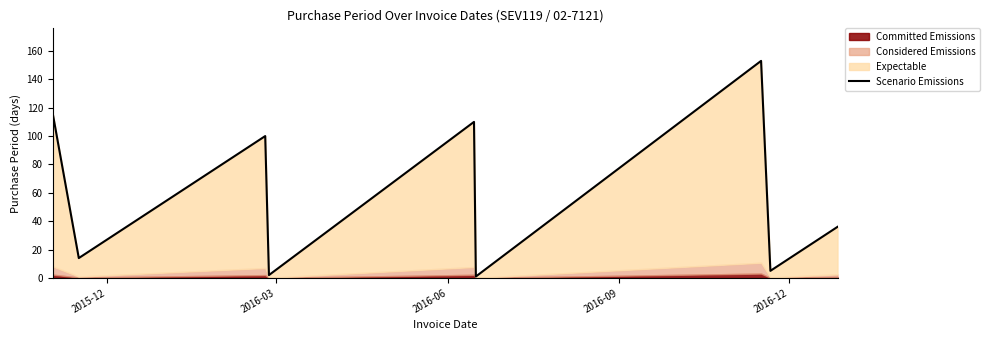

Count the number of categories in the chart.

9